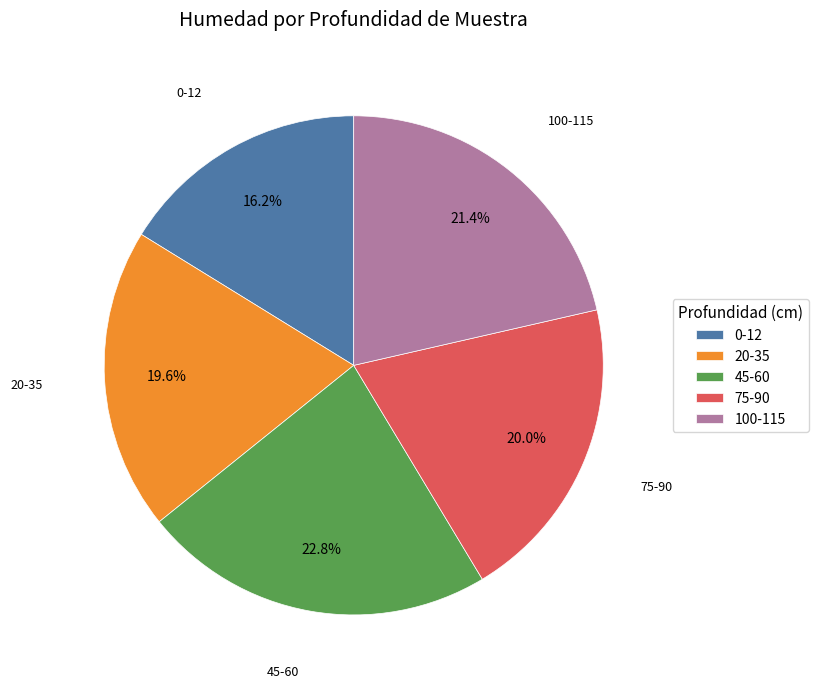

Is the sum of 45-60 and 75-90 greater than half?

No